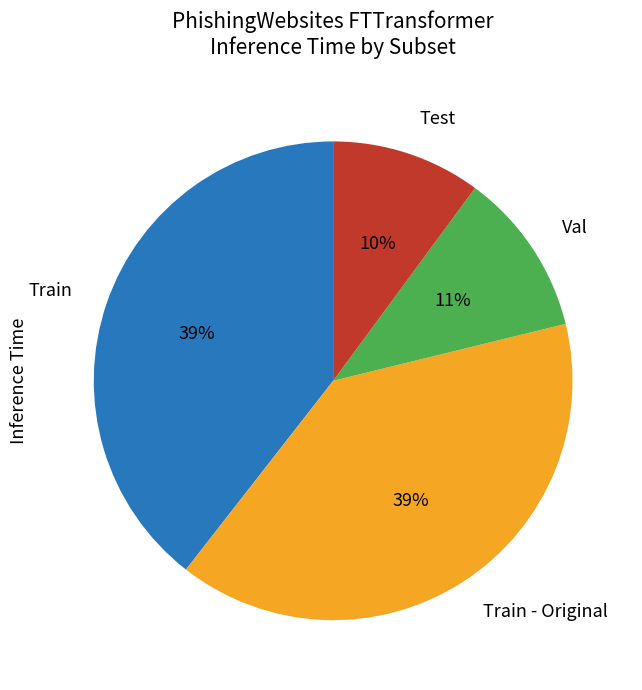

The Test slice represents 17% of the pie. True or false?

False